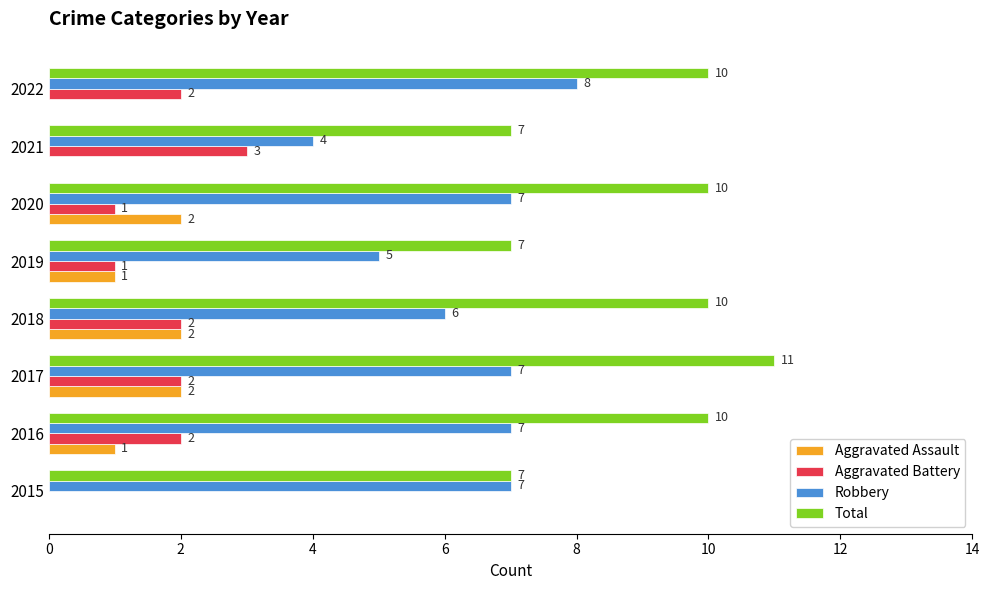

How many categories are shown in the chart?

8